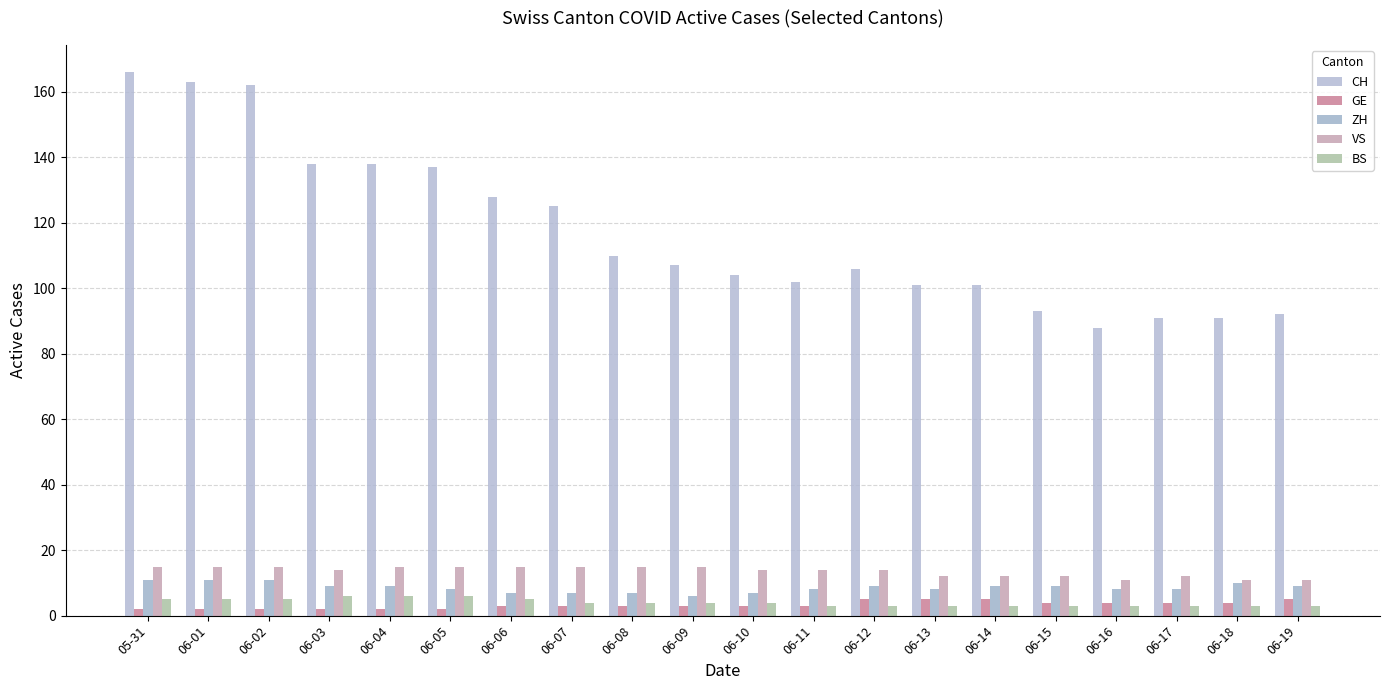

What is the average value of the CH series?

117